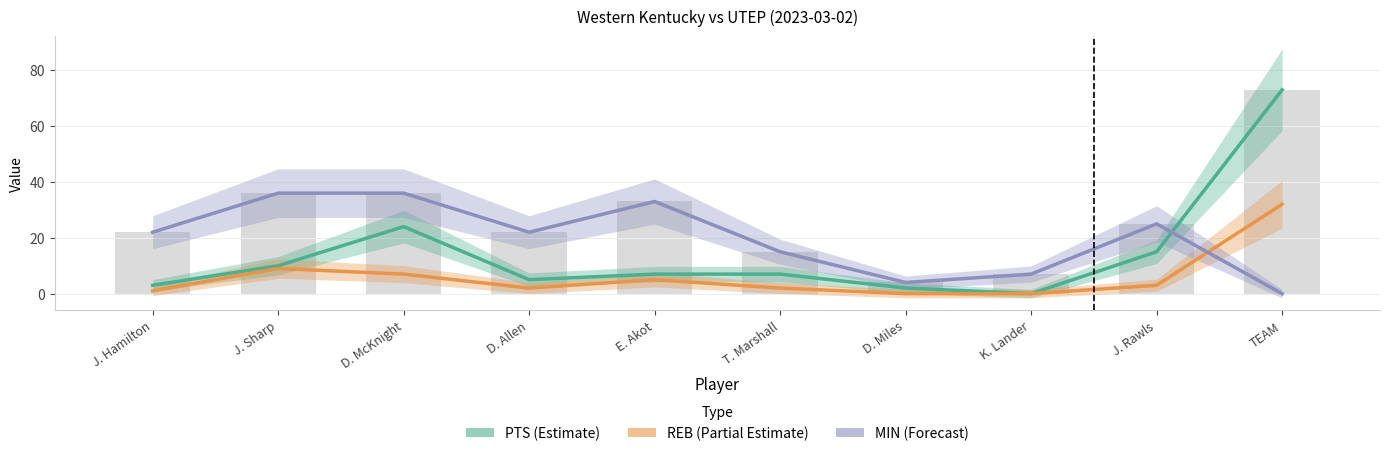

What is the difference between the maximum and minimum values in the REB series?

32